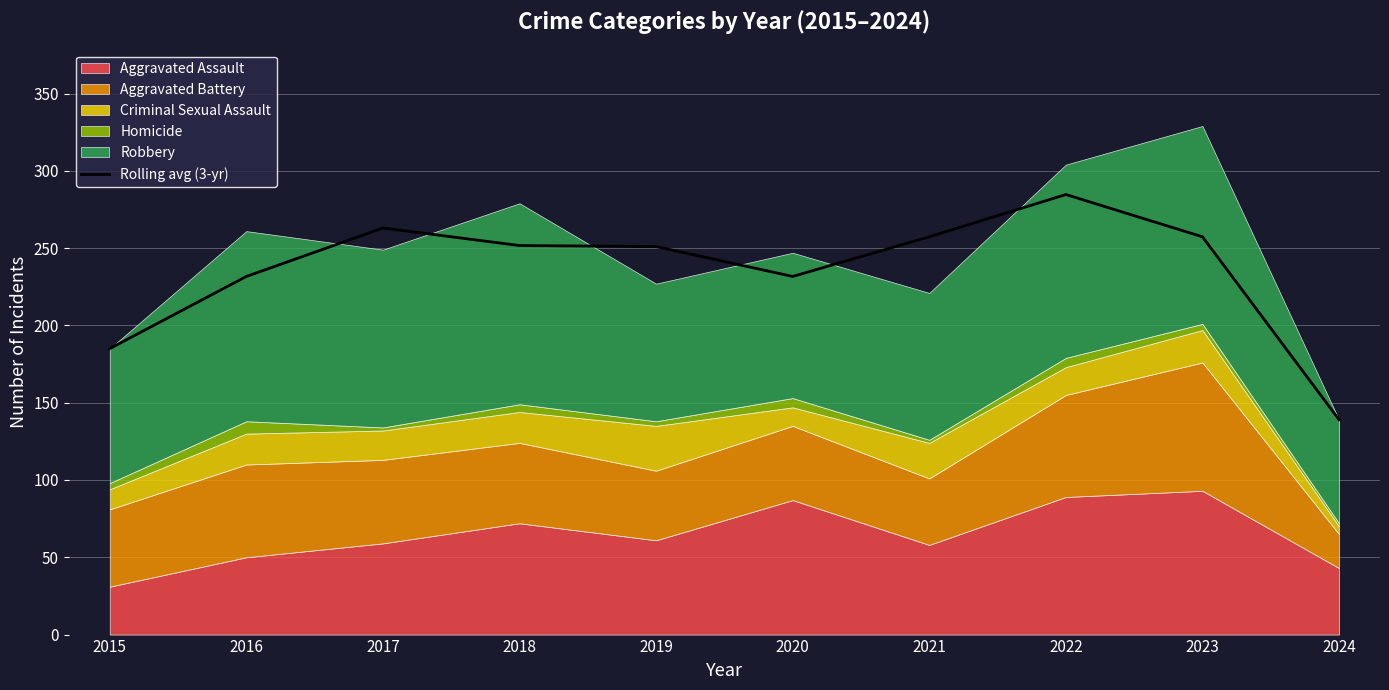

What is the sum of the values at 2016 and 2015?

416.7